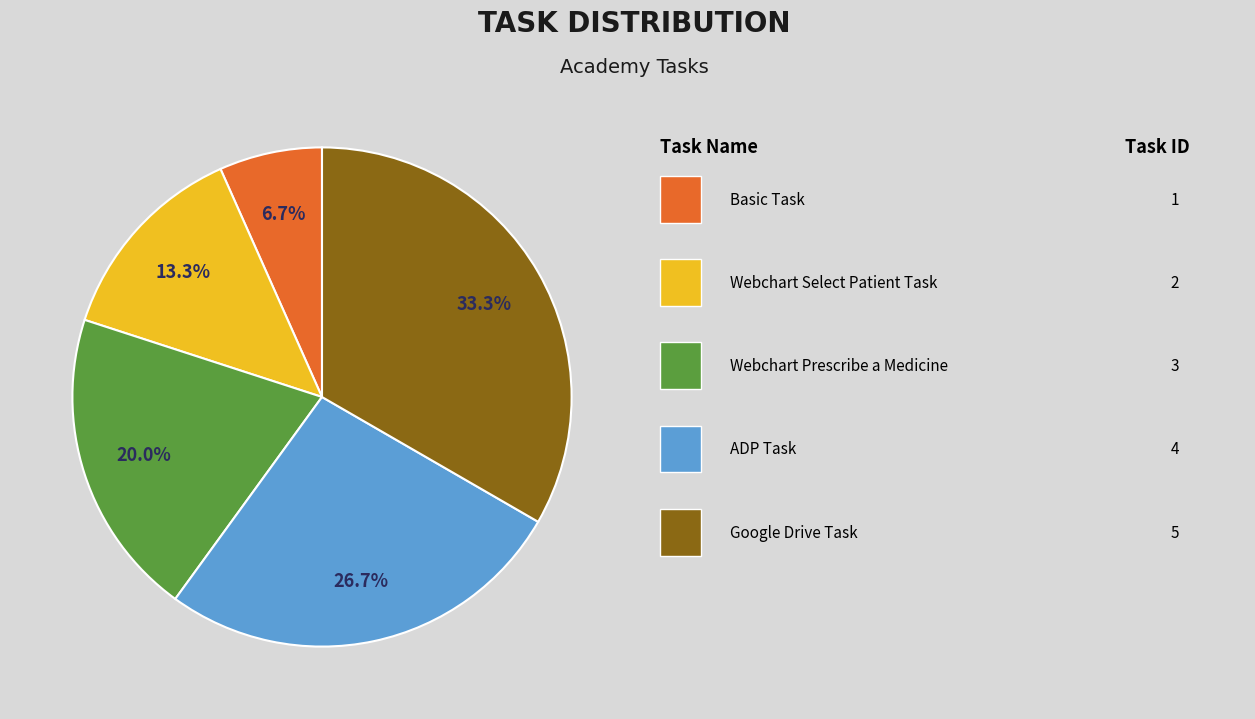

How many segments does this pie chart have?

5